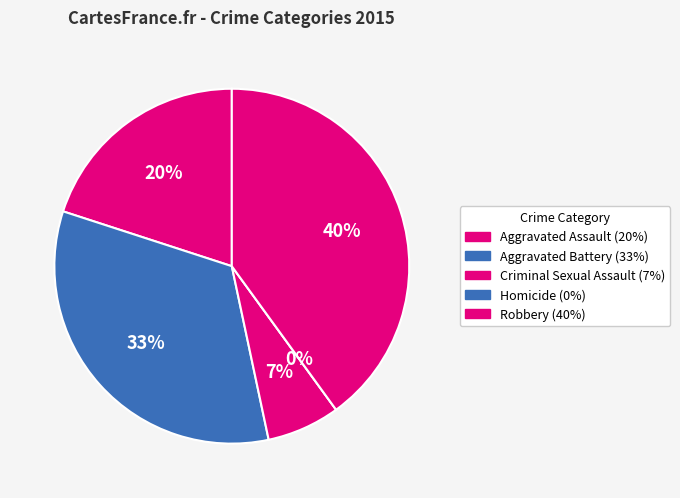

True or false: Homicide accounts for 9% of the total.

False